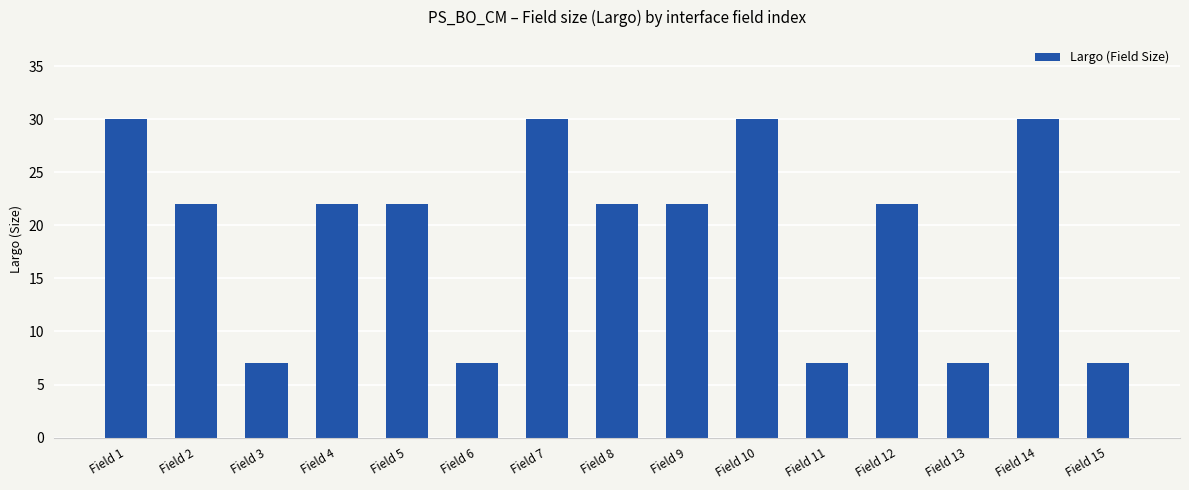

What is the minimum value shown in the chart?

7